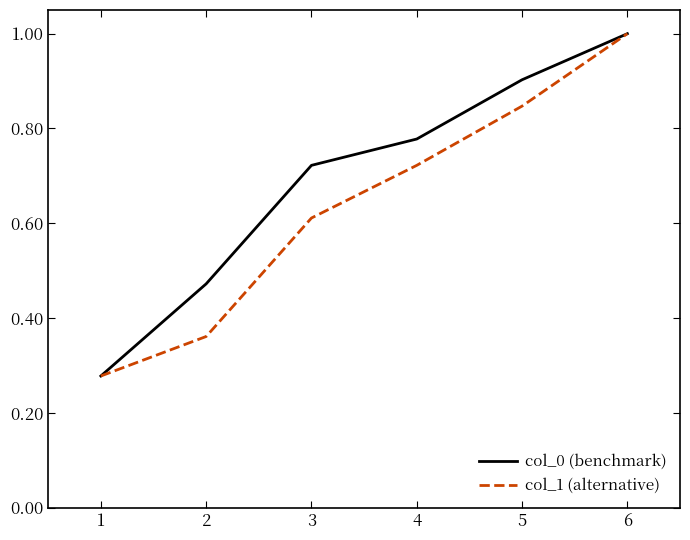

True or false: col_1 (alternative) has a value of 0.4 at 1.

False